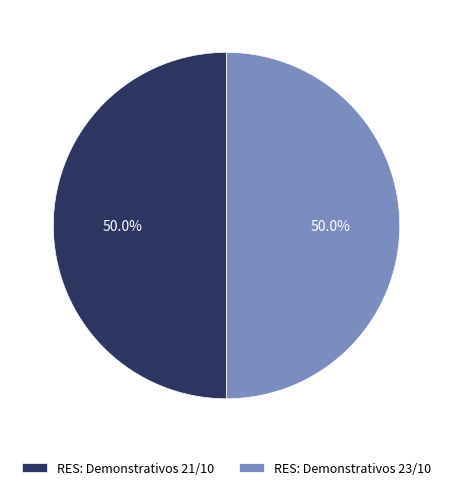

Approximately how many times larger is the value at RES: Demonstrativos 21/10 compared to RES: Demonstrativos 23/10?

1.0